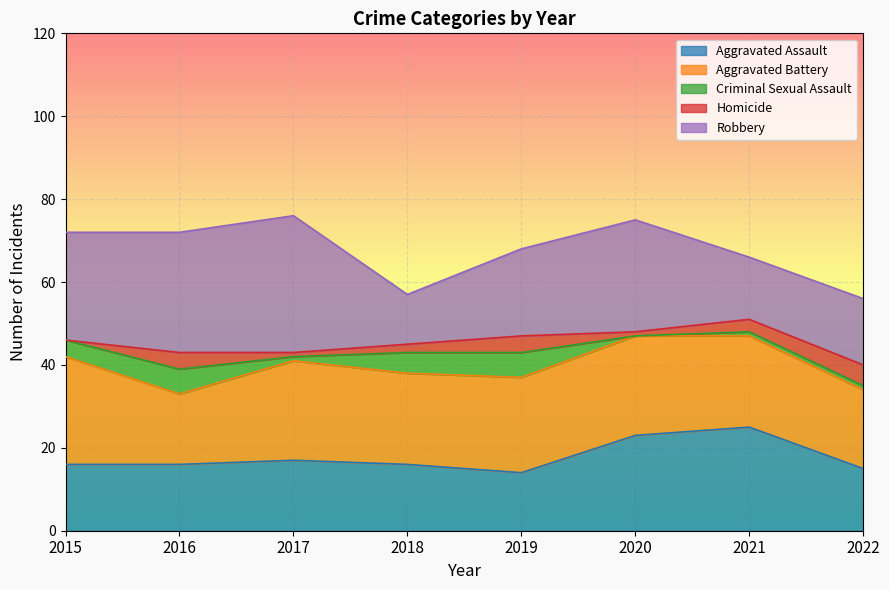

What is the difference between the Criminal Sexual Assault values at 2018 and 2016?

1